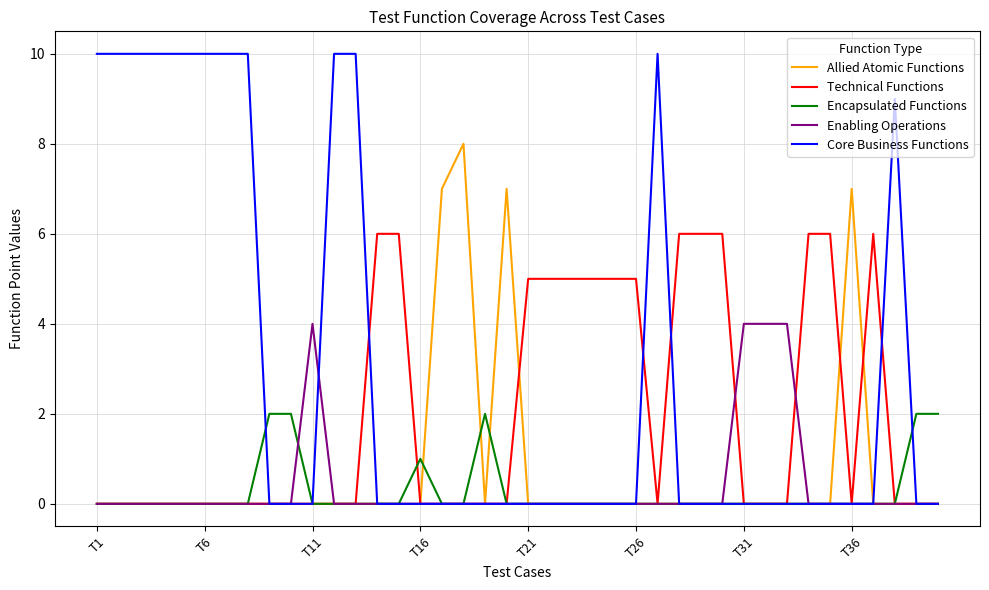

What is the highest value of the Enabling Operations series?

4